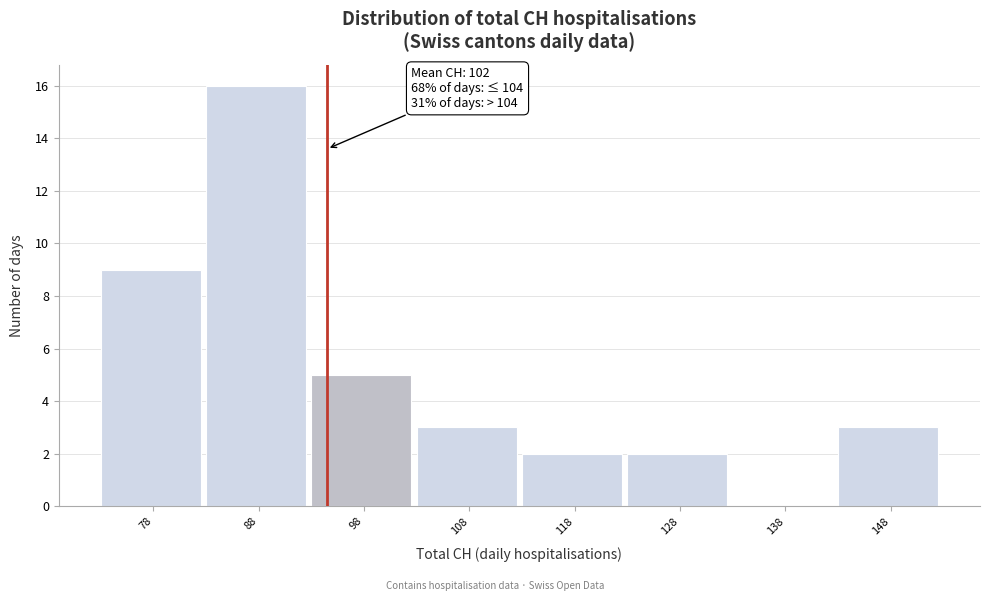

Reading left to right, what are all the values shown in this chart?

78=9	88=16	98=5	108=3	118=2	128=2	138=0	148=3